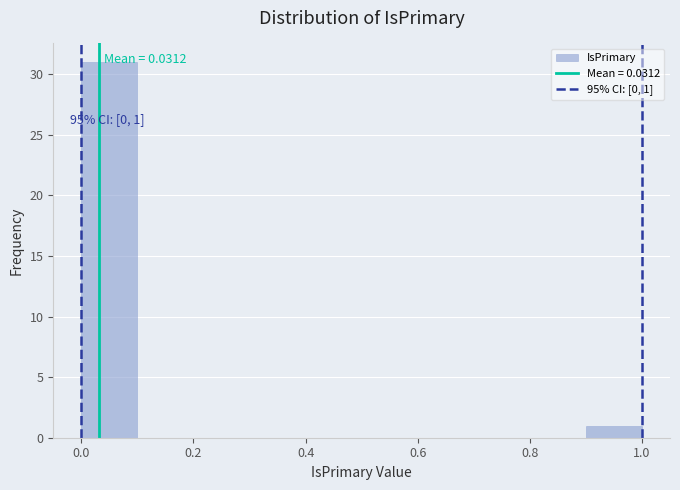

Over which range of the x-axis is the bar tallest?

0.0 to 0.1